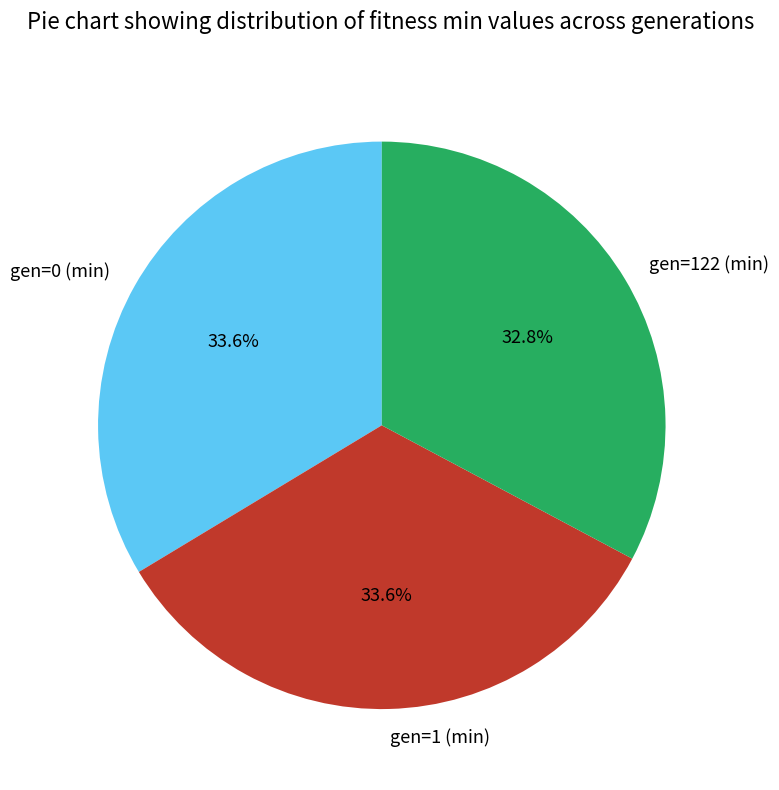

To the nearest percent, what is the difference between the largest and smallest slice percentages?

1%